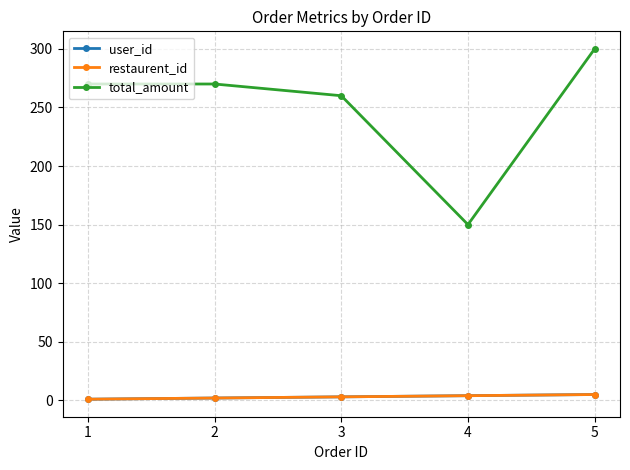

True or false: restaurent_id has more than 0 interior local peaks.

False